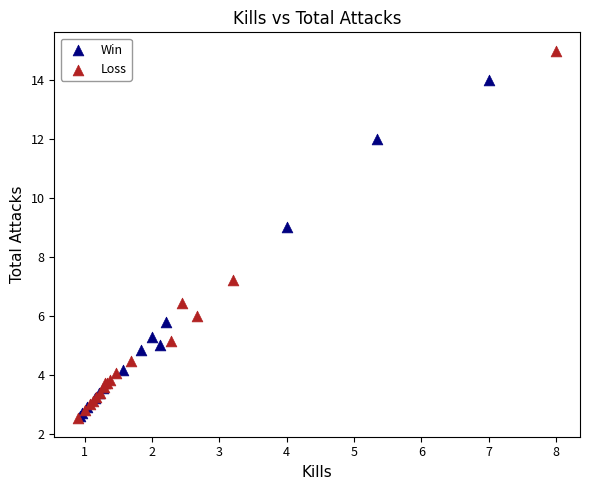

Which series has the widest spread of Y values?

Loss